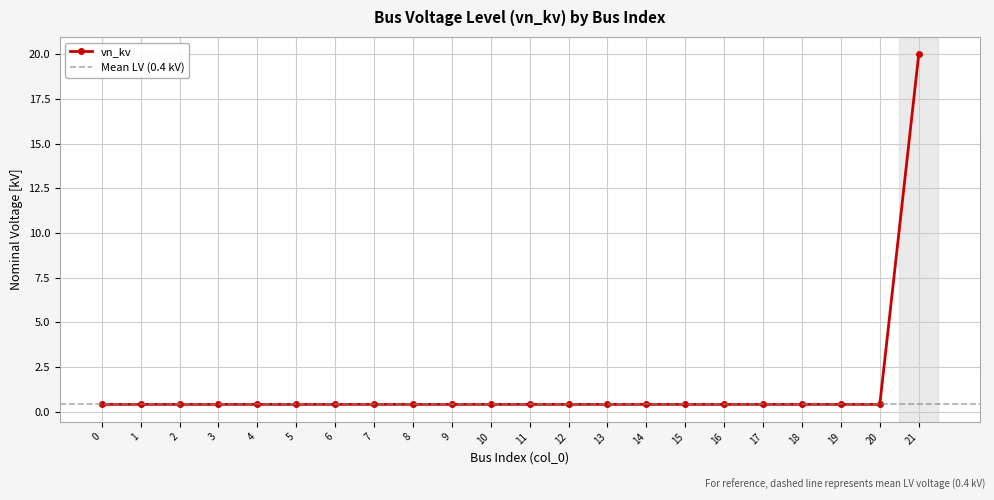

How many lines are shown in the chart?

1